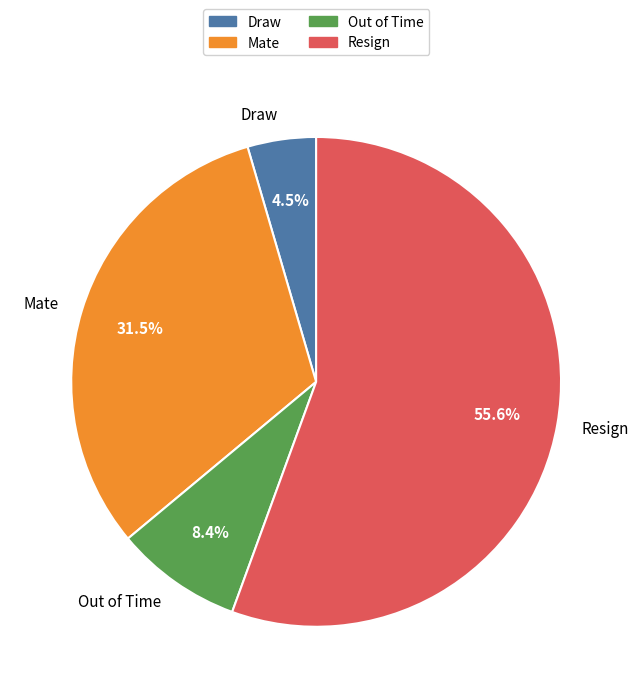

Which category has the biggest portion of the pie?

Resign